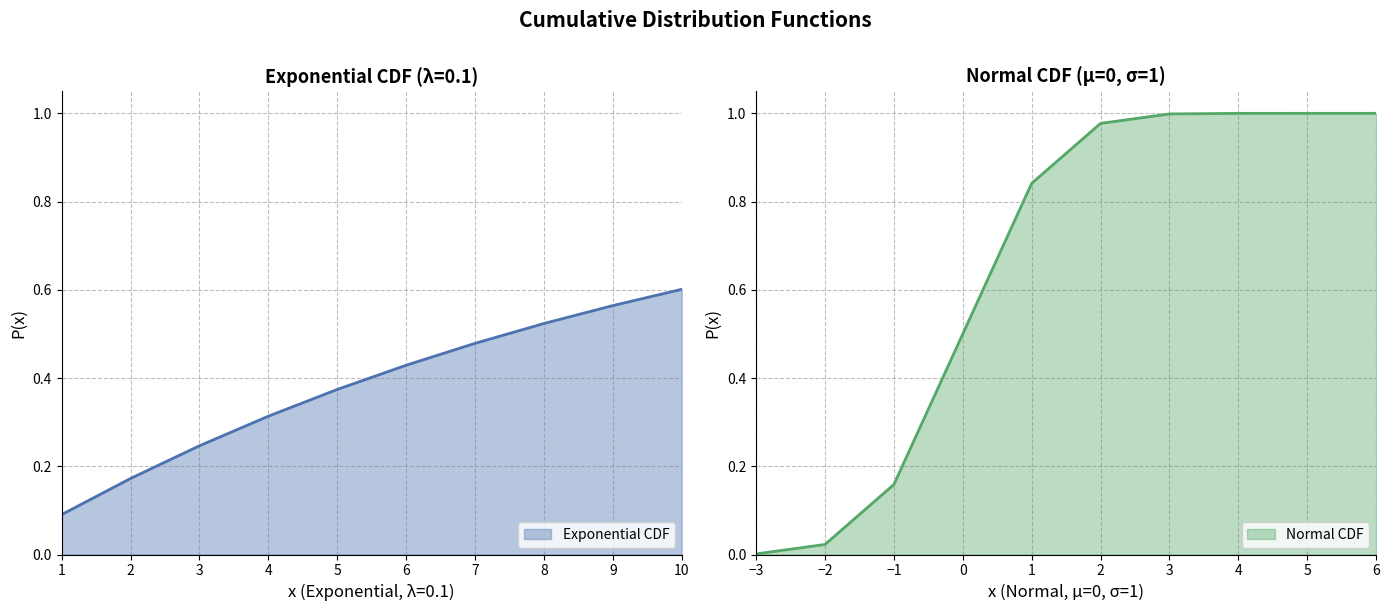

True or false: Normal CDF has more than 1 interior local peaks.

False